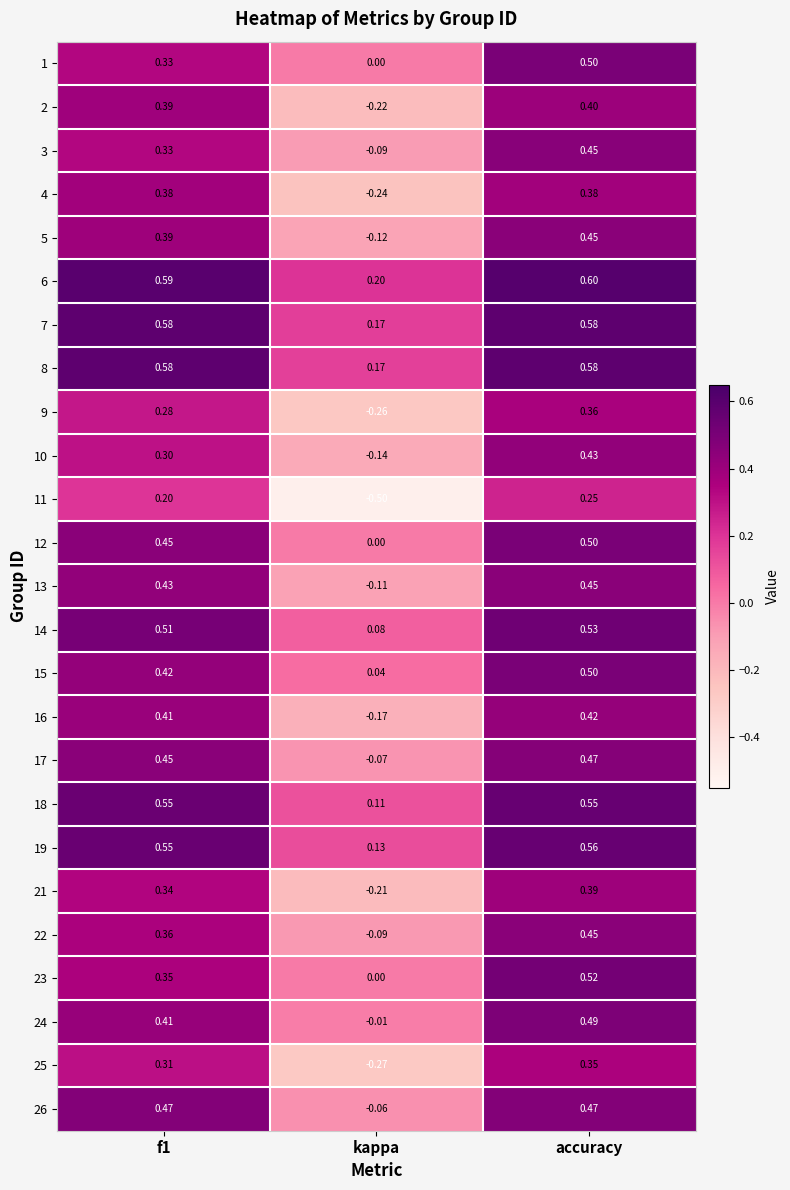

Where is 13 nearest to the value 0?

kappa